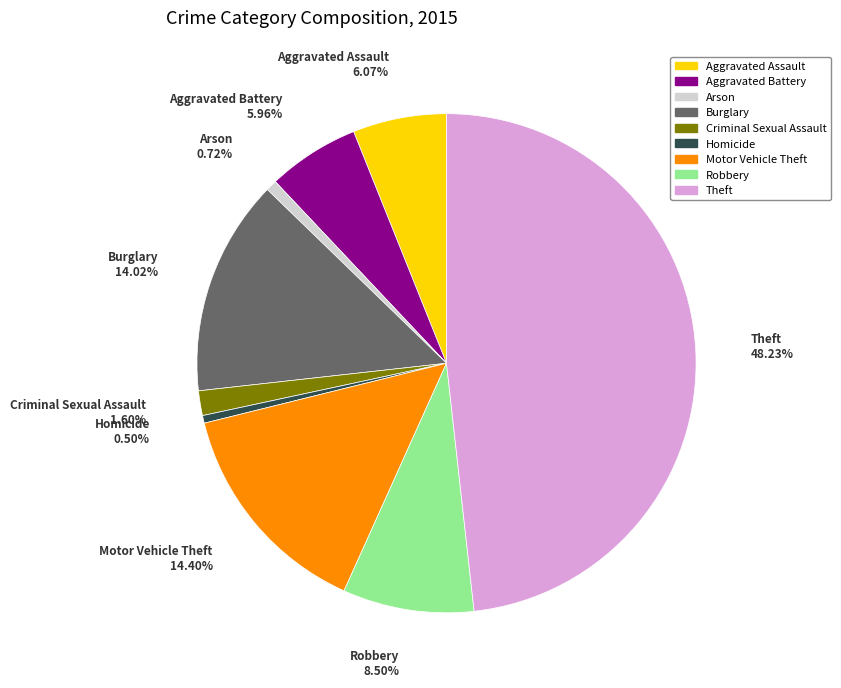

Is Theft the majority of the pie?

No